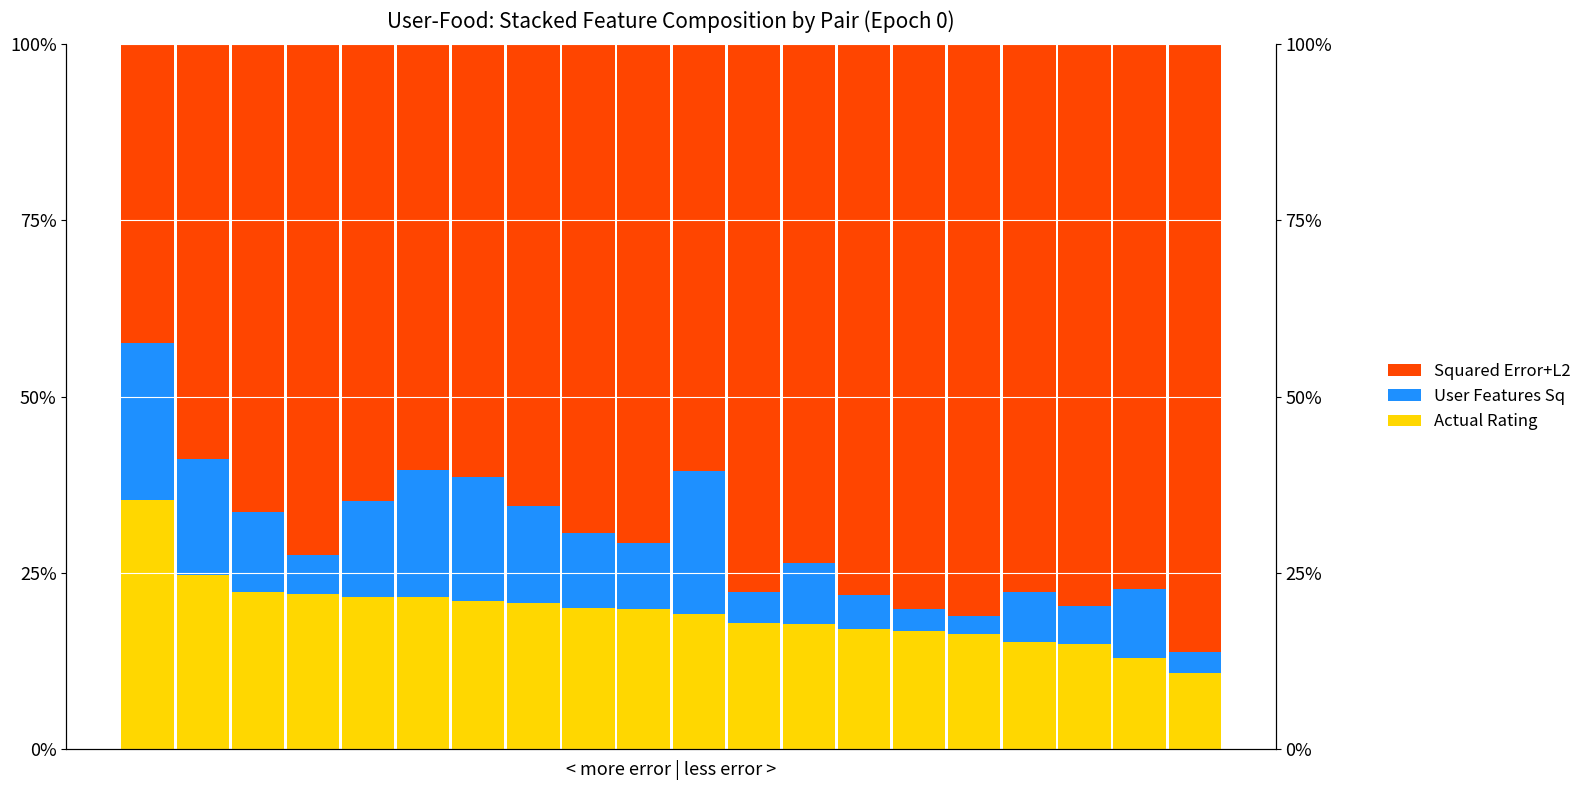

The User Features Sq series shows 3.1 at 2. True or false?

False